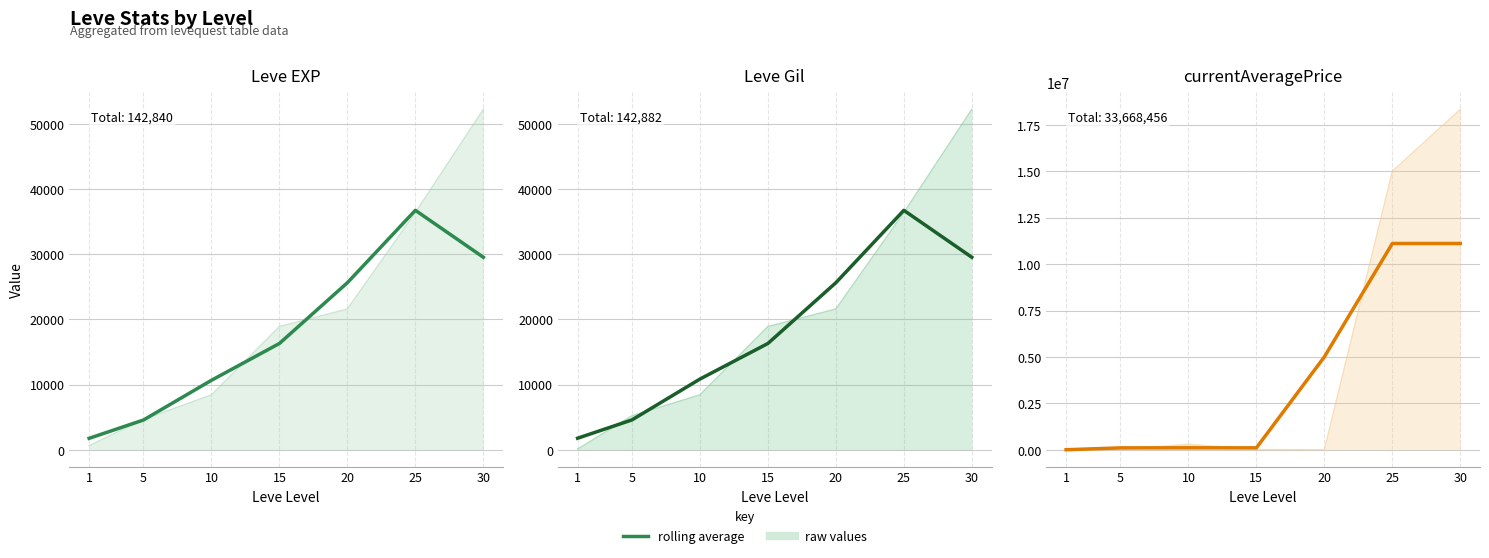

What is the sum of the avg Leve Gil values at 5 and 1?

6364.7